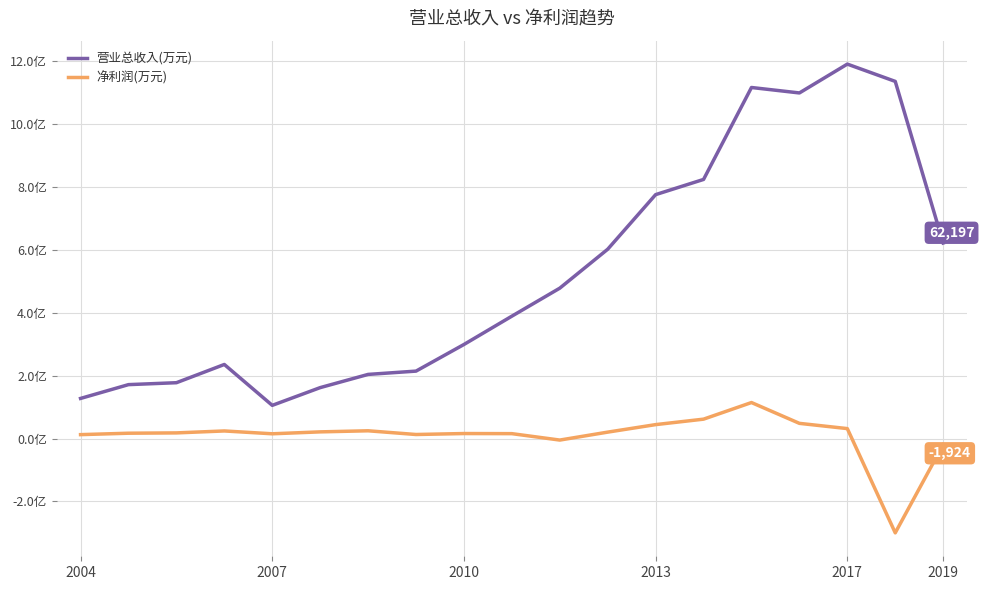

Which category has the lowest value across all series?

17